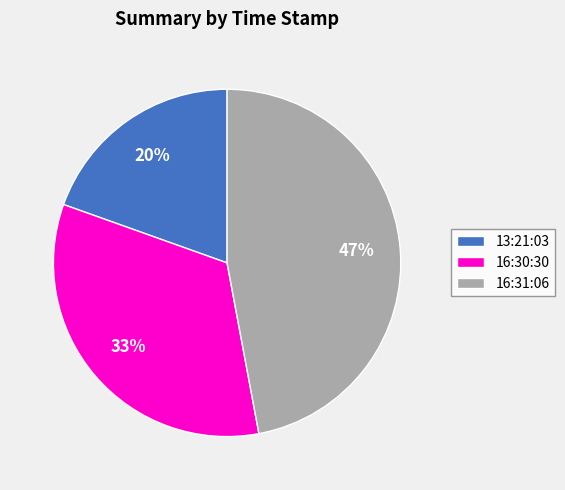

Does 16:30:30 account for over 50% of the chart?

No